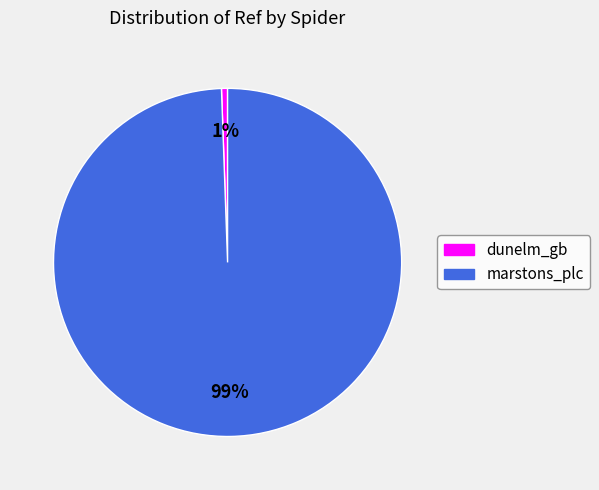

The marstons_plc slice represents 89% of the pie. True or false?

False